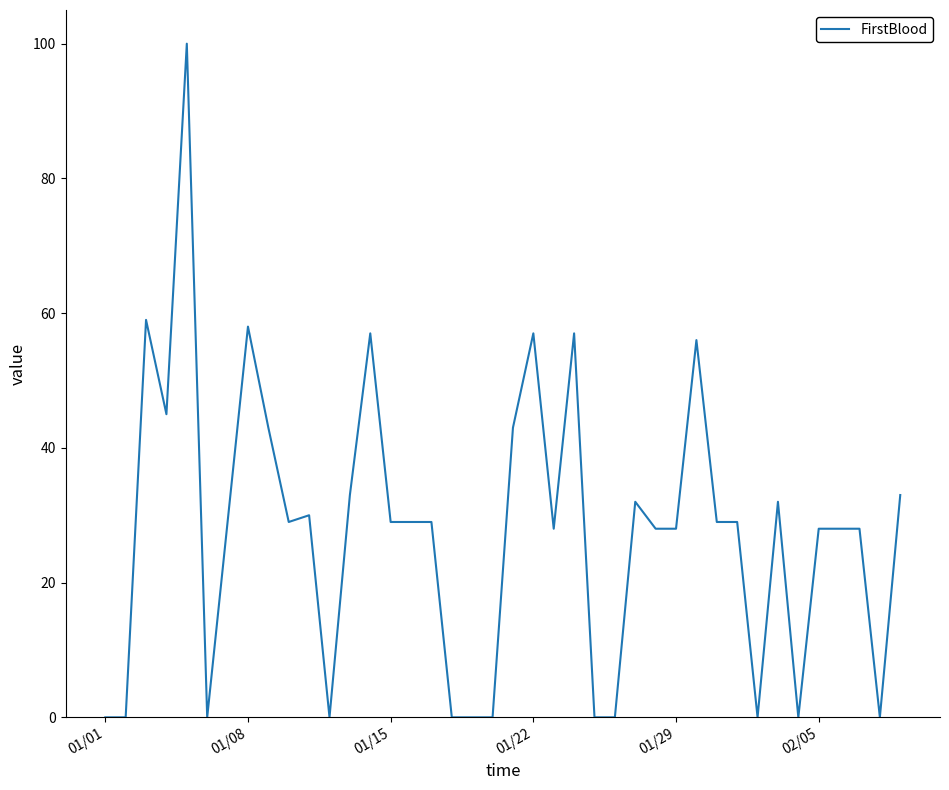

What is the greatest value displayed?

100